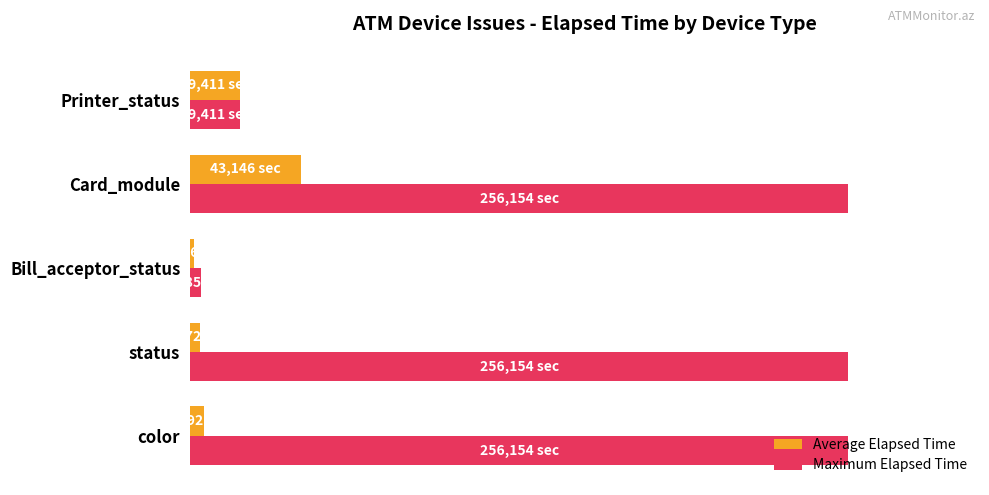

What is the value of the Average Elapsed Time bar at the 3rd from the left?

0.6